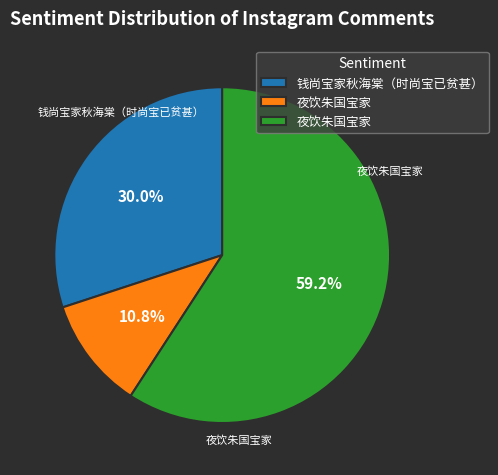

Is there a majority slice in this chart?

Yes